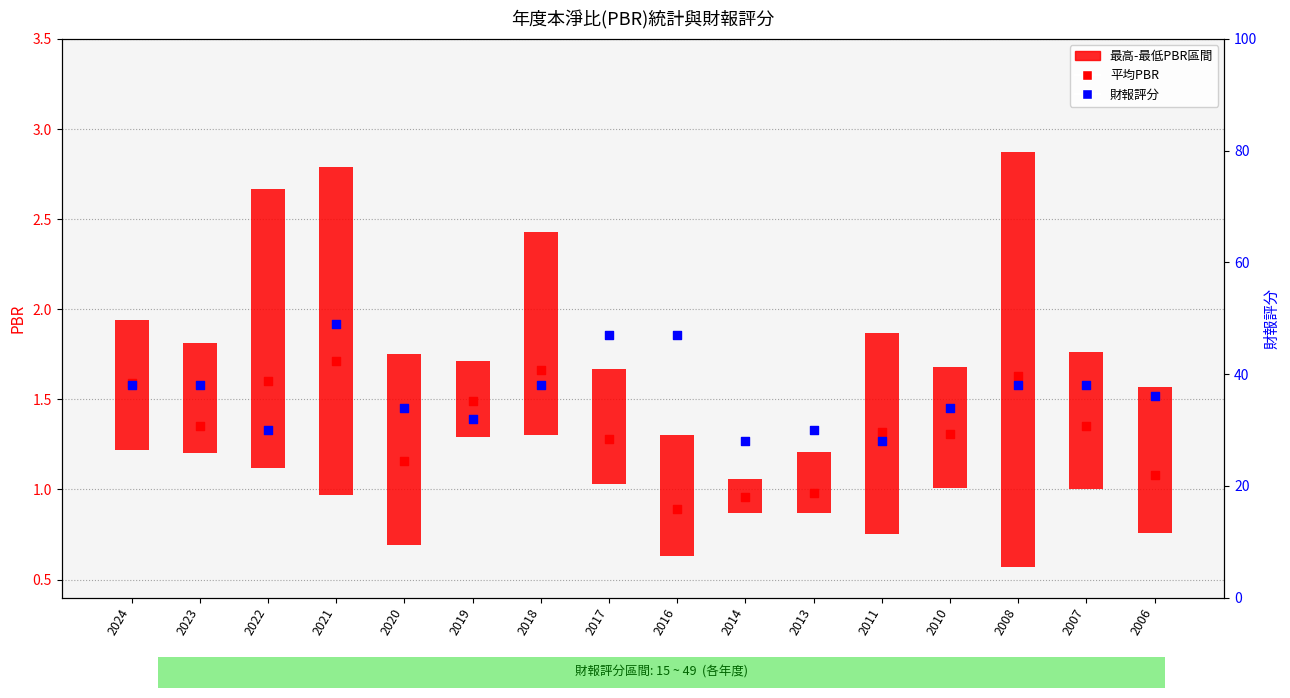

At which category is the sum across all series the highest?

2021